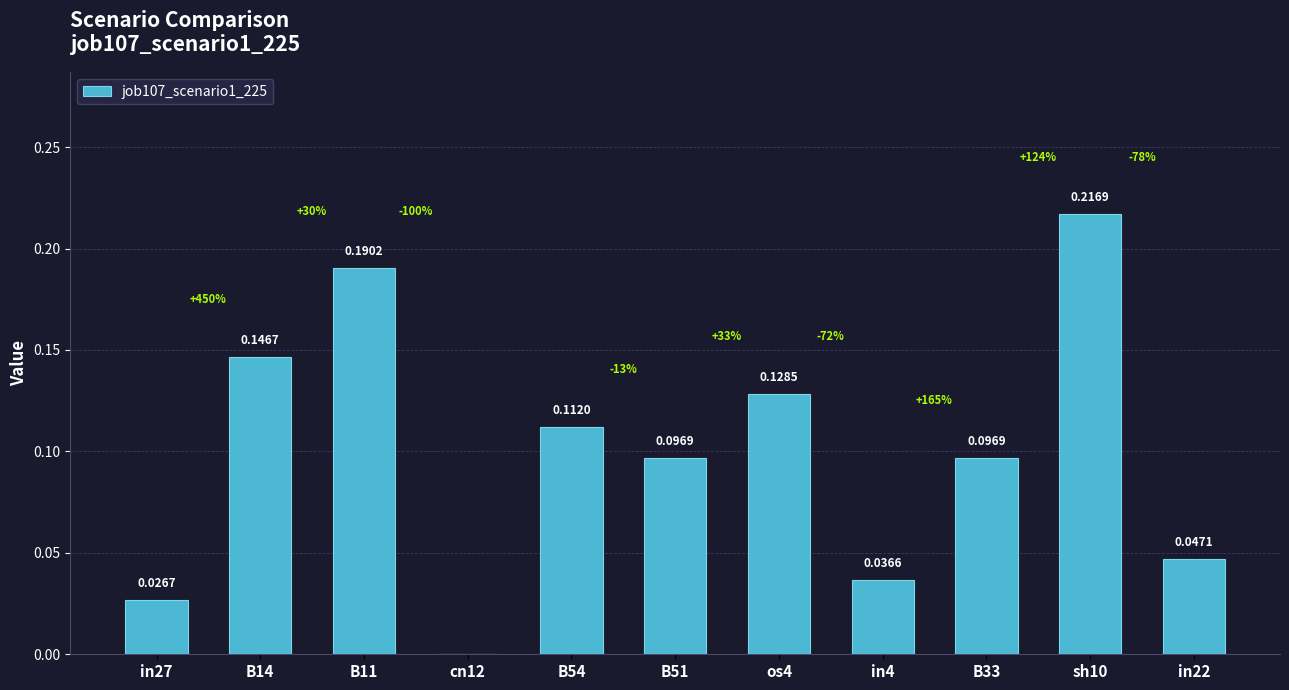

Are the bars horizontal?

No